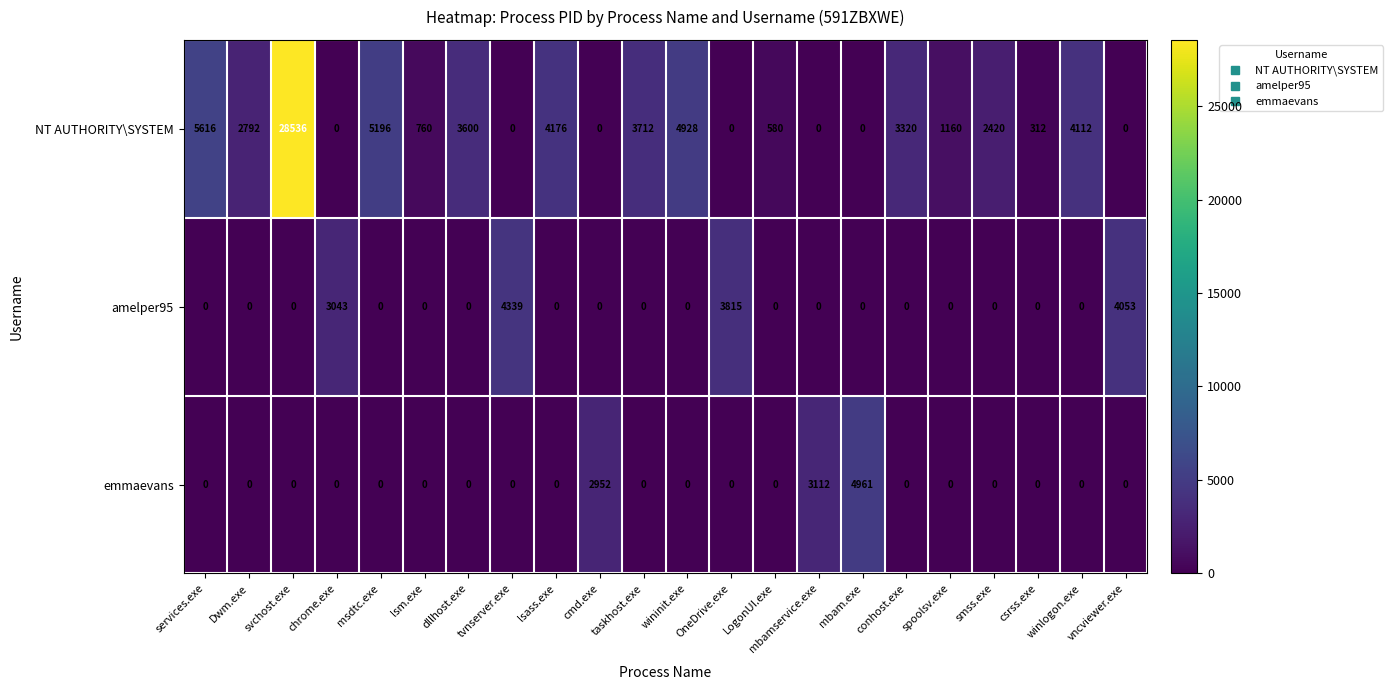

Which series has the largest total across all categories?

NT AUTHORITY\SYSTEM